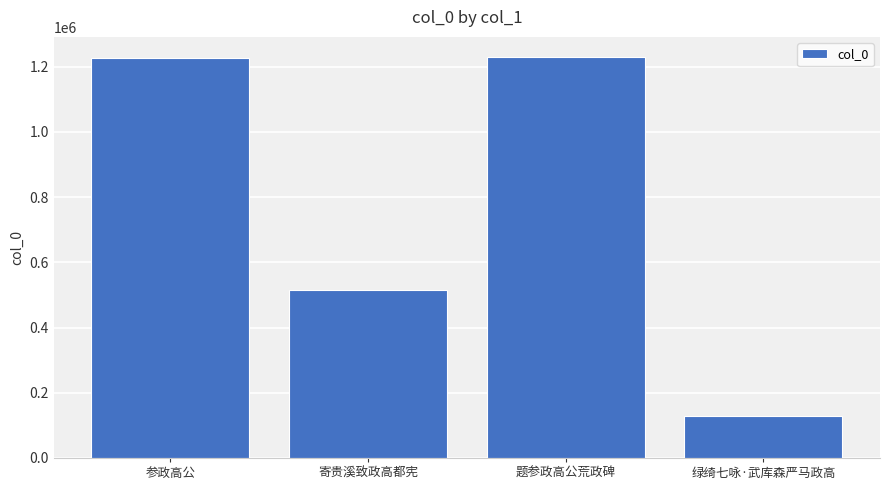

What is the label of the 1st bar from the right?

绿绮七咏·武库森严马政高